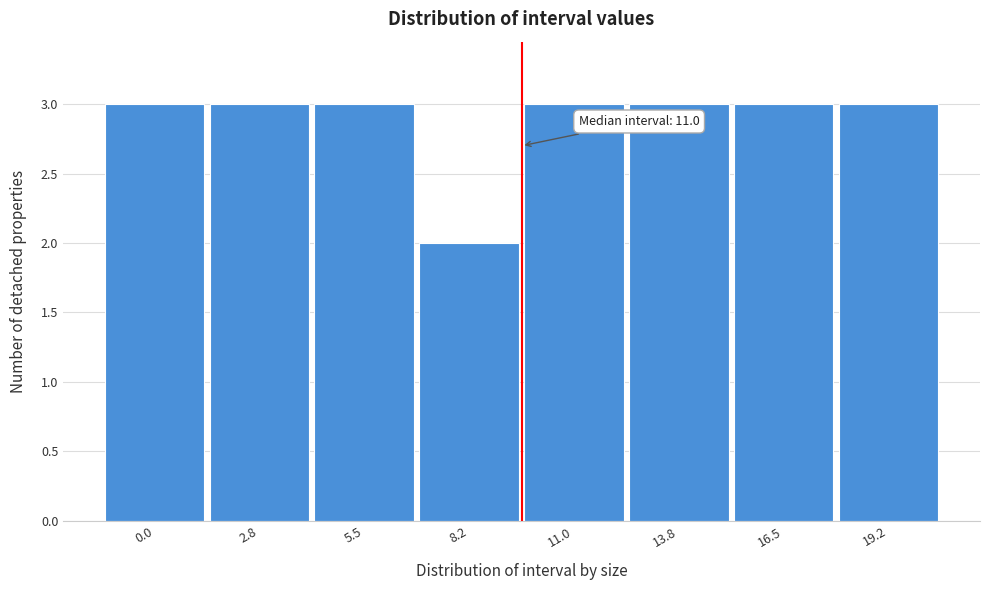

Reading left to right, list all the values displayed in this chart.

0.0=3	2.8=3	5.5=3	8.2=2	11.0=3	13.8=3	16.5=3	19.2=3